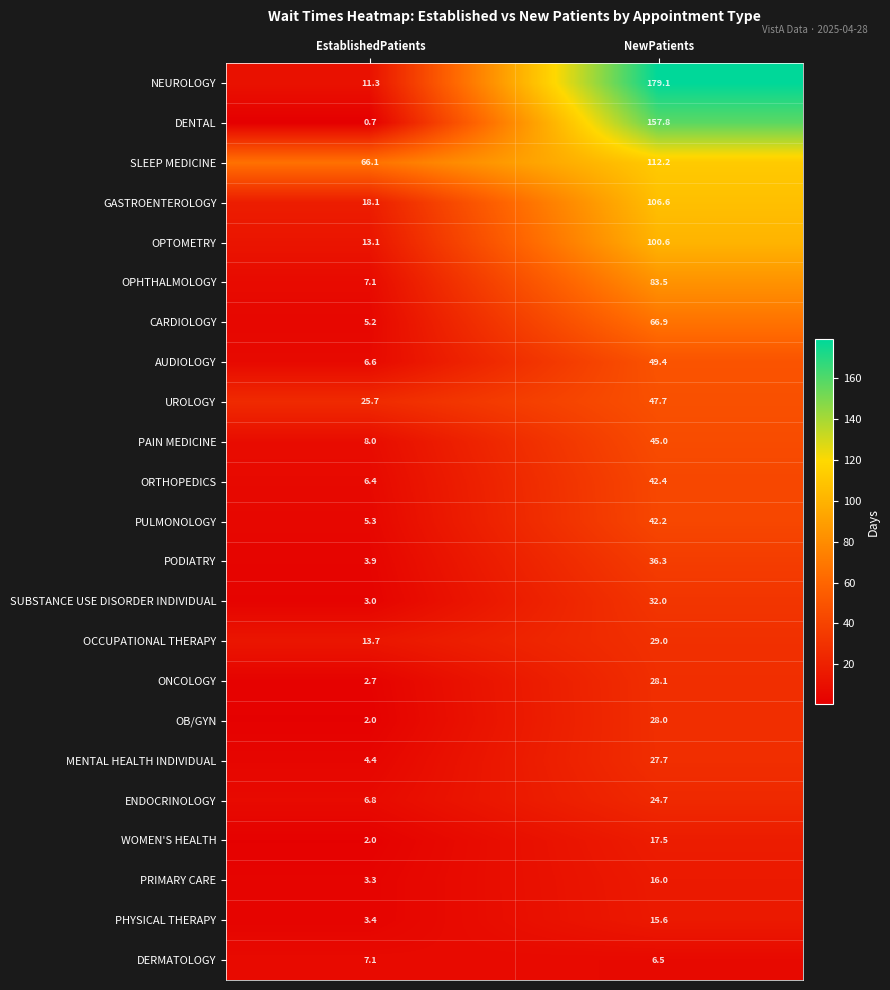

What is the approximate value of OB/GYN at EstablishedPatients?

2.0